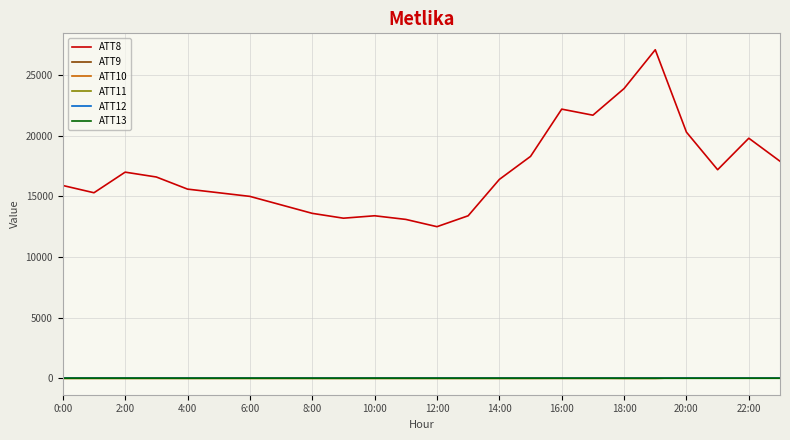

How many values in the ATT8 series are below 16400?

12